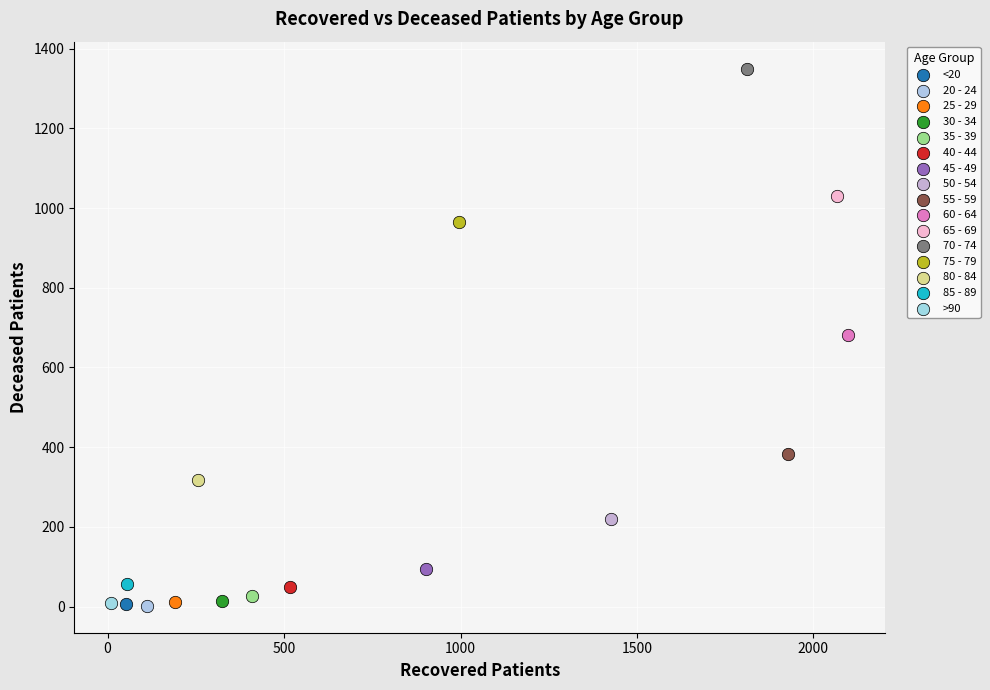

What are all the series names shown in the legend?

<20, 20 - 24, 25 - 29, 30 - 34, 35 - 39, 40 - 44, 45 - 49, 50 - 54, 55 - 59, 60 - 64, 65 - 69, 70 - 74, 75 - 79, 80 - 84, 85 - 89, >90